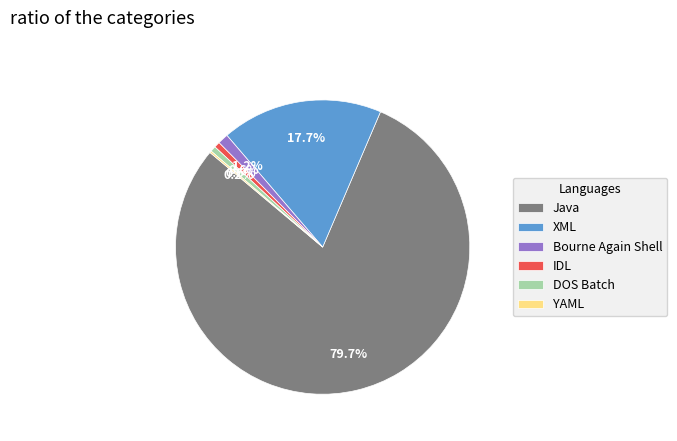

Between IDL and XML, which is larger?

XML